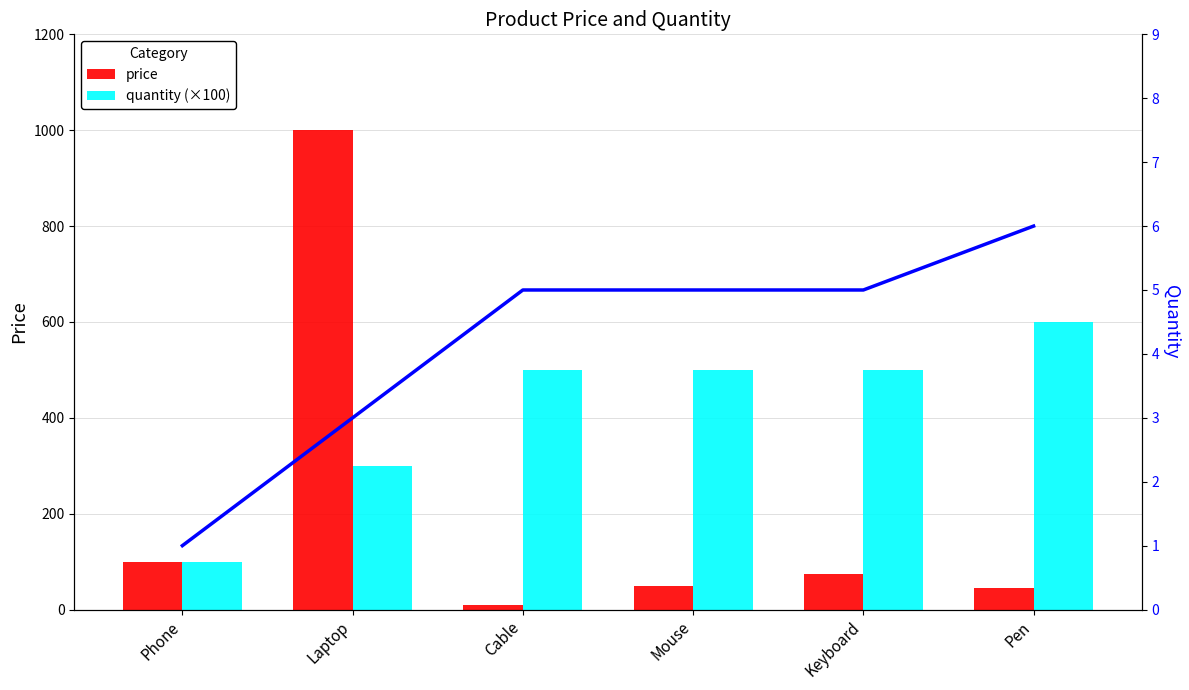

Does the chart contain stacked bars?

No